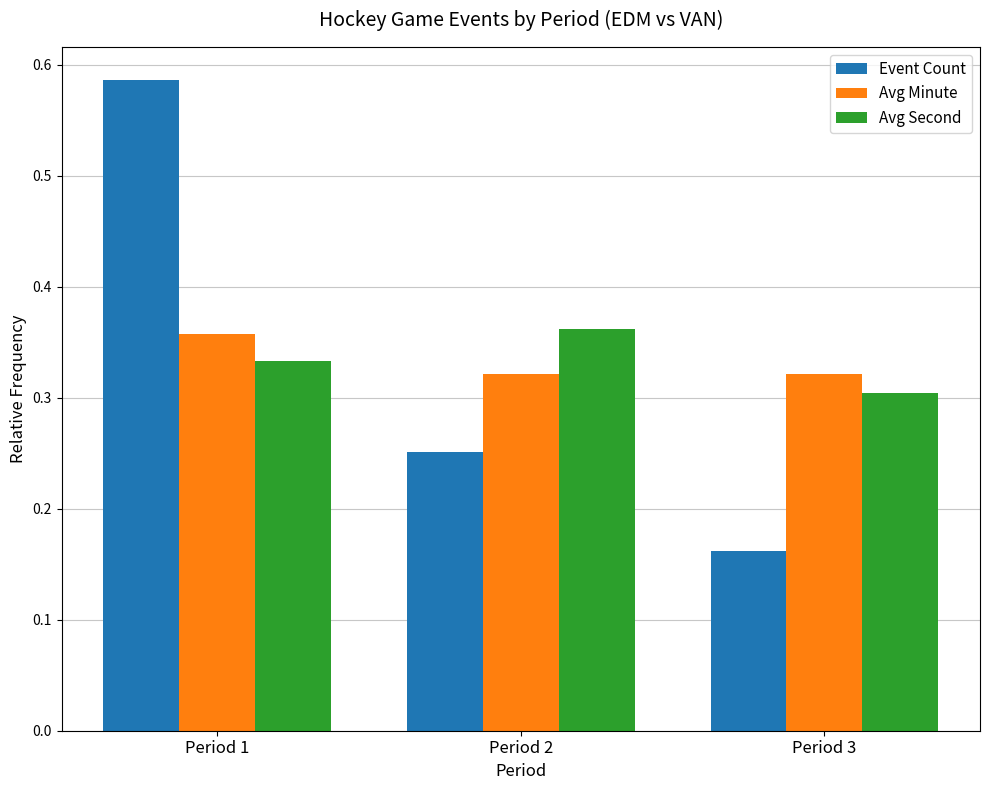

What are all the series names shown in the legend?

Event Count, Avg Minute, Avg Second